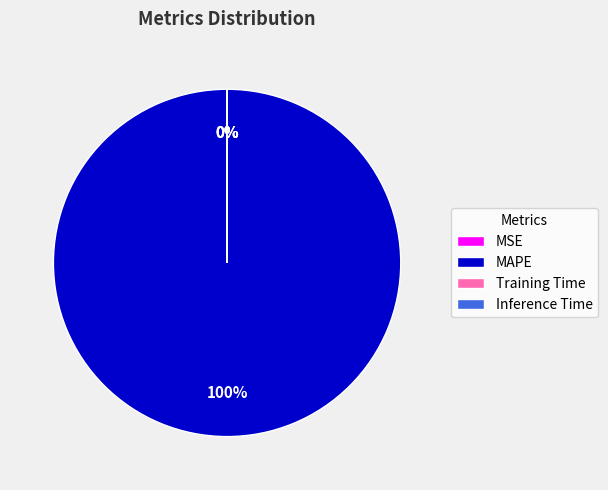

Which category accounts for the majority?

MAPE